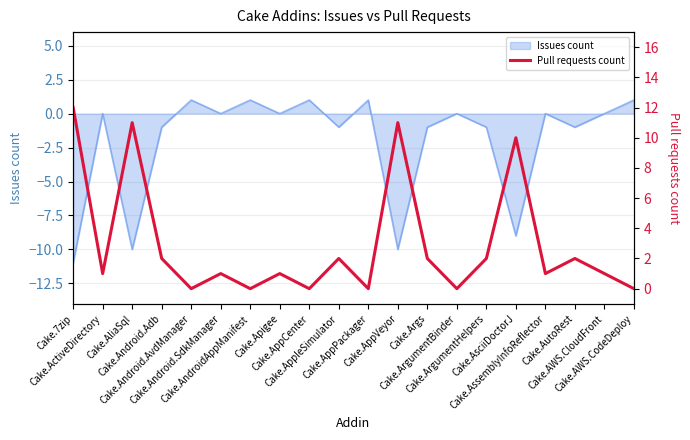

True or false: the data shows 2 at Cake.ArgumentHelpers.

True